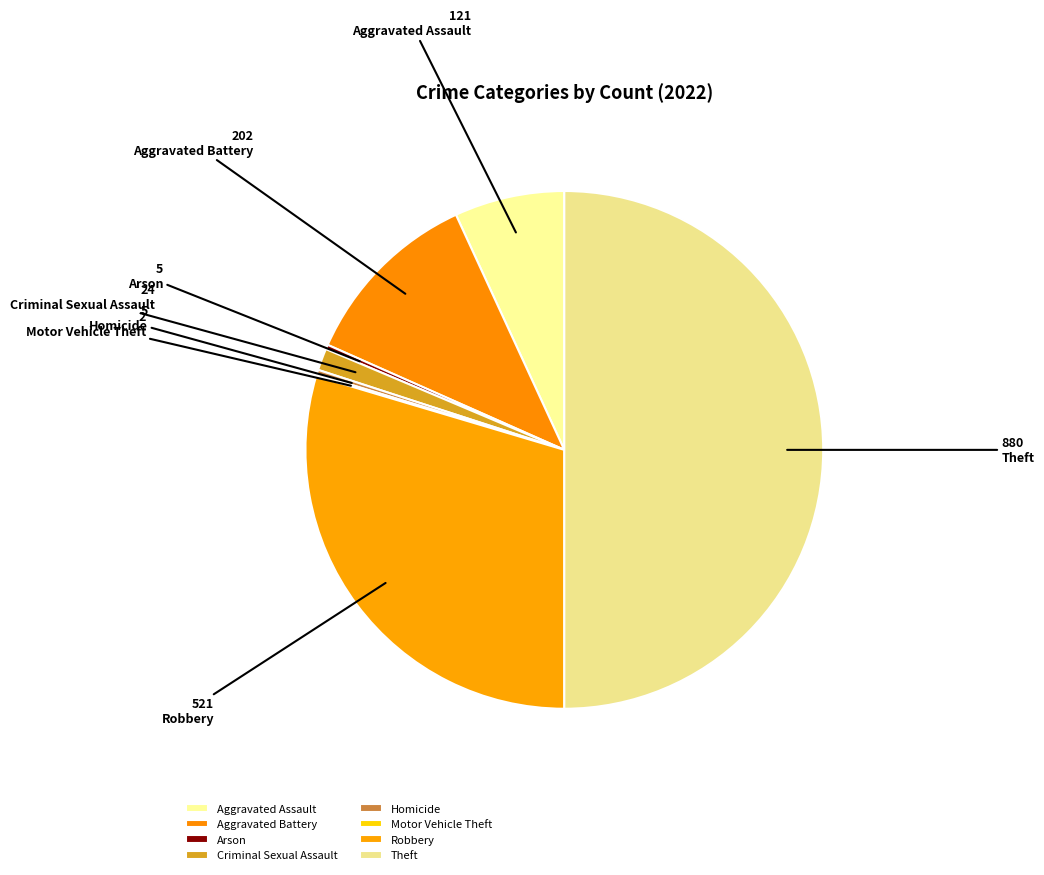

Count the number of slices in the pie.

8